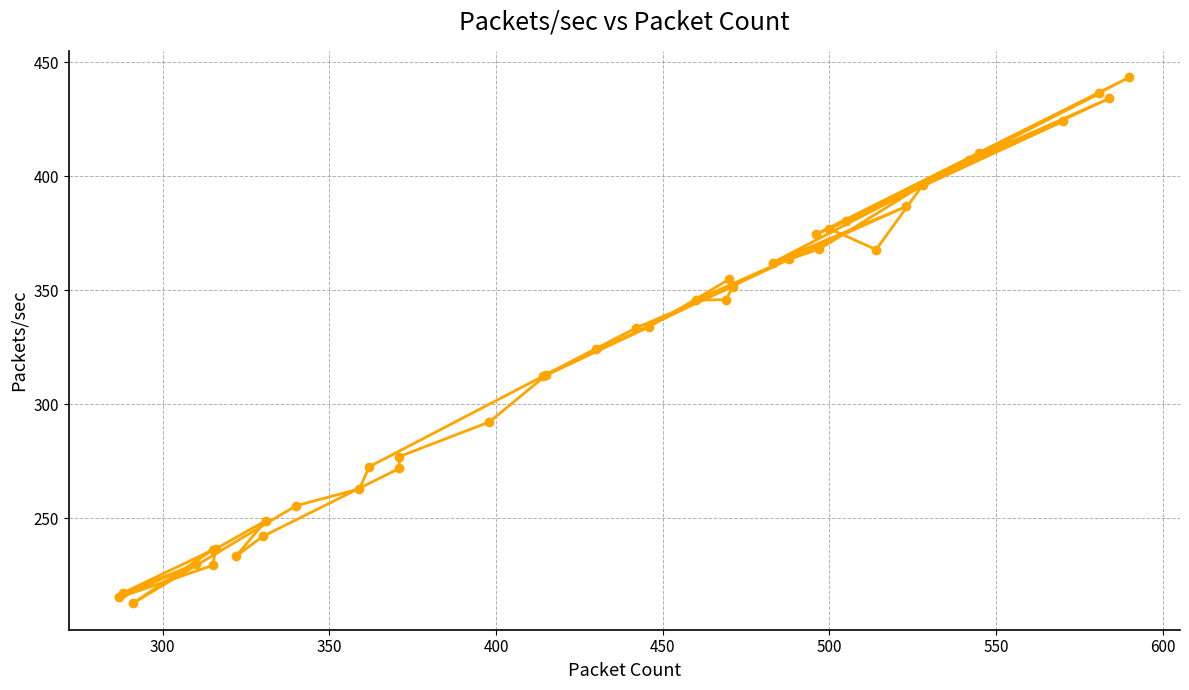

The value at 17 is 161.2. True or false?

False